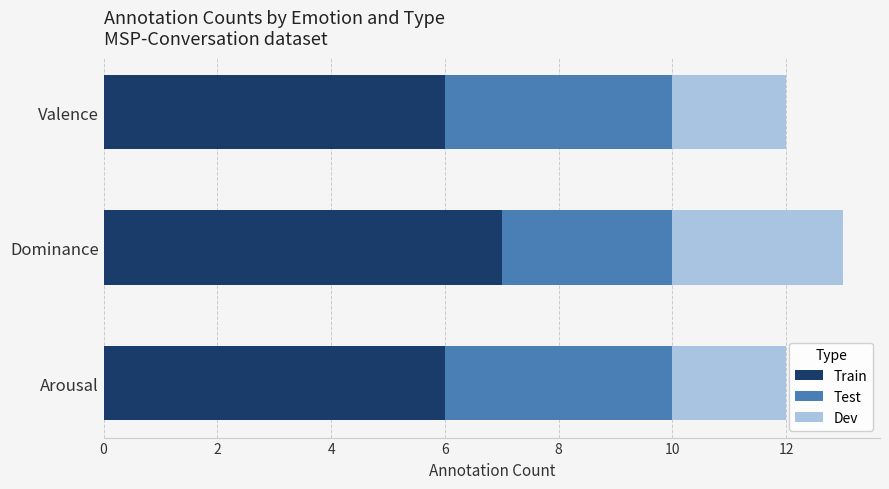

What is the highest value of the Train series?

7